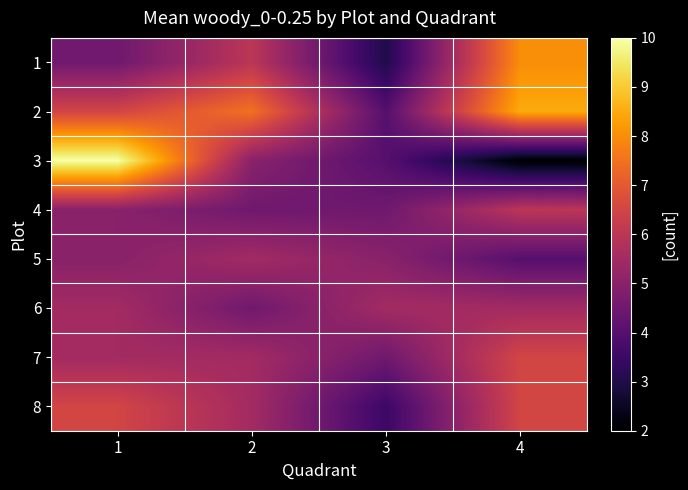

Which category has the lowest value across all series?

4